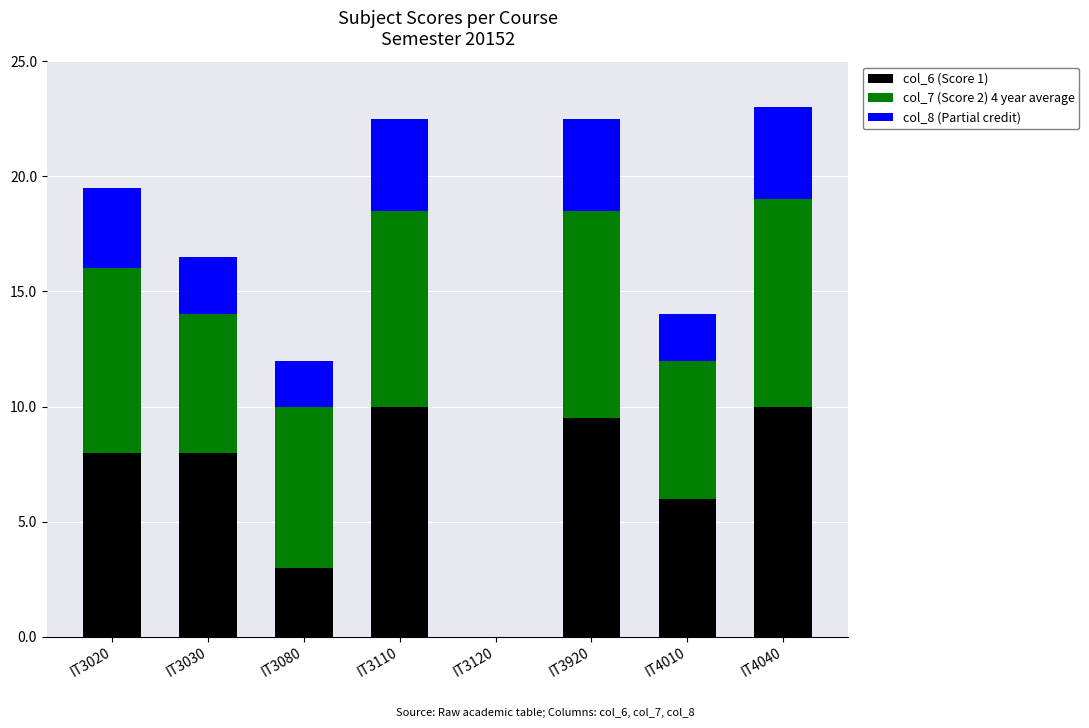

The col_6 (Score 1) series shows 8.0 at IT3030. True or false?

True